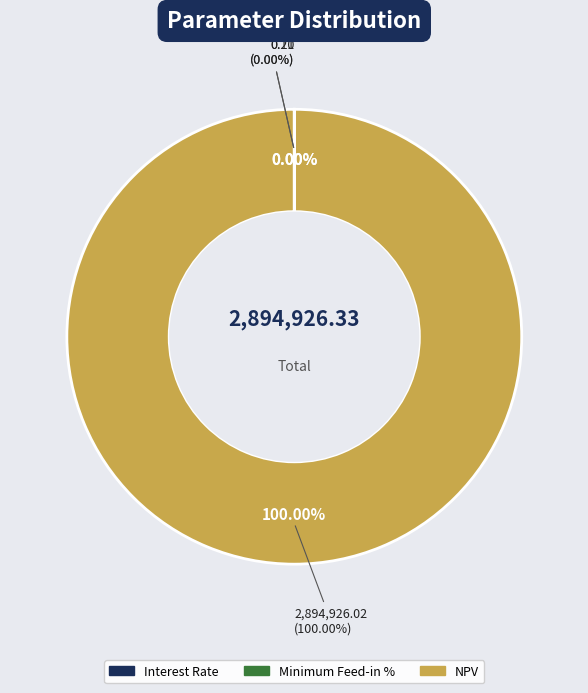

To the nearest percent, what is the average slice percentage?

33%